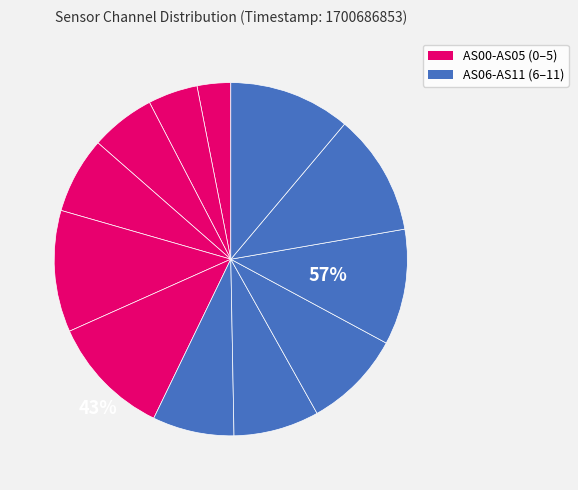

What is the largest slice in the pie chart?

AS04